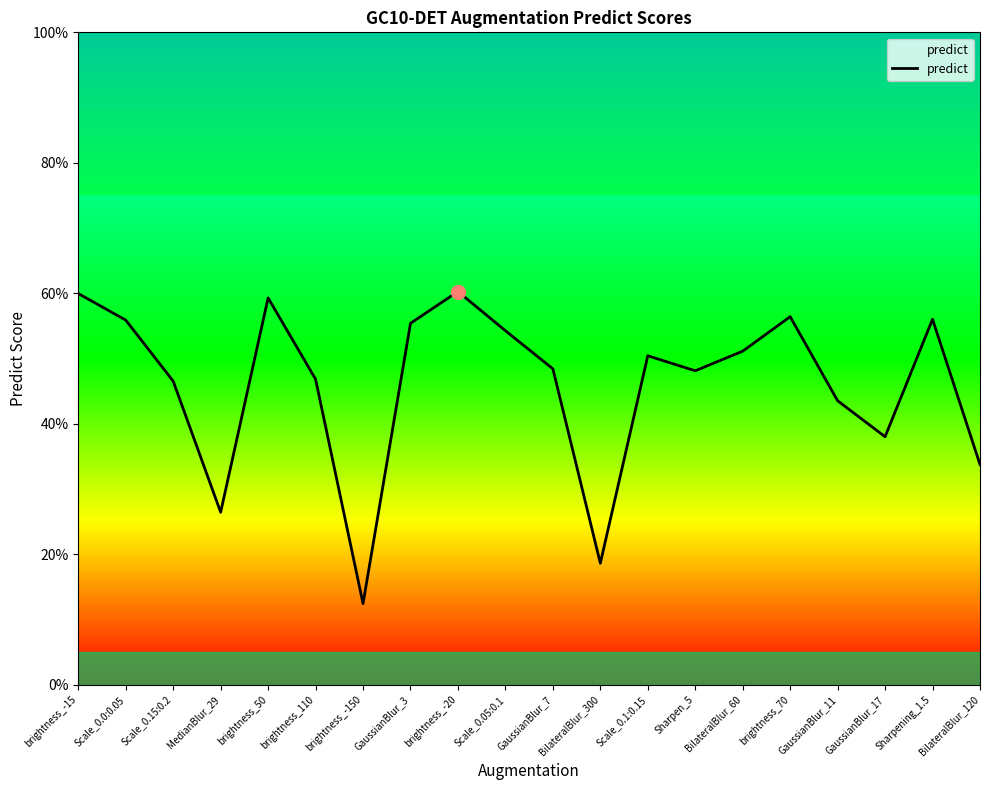

Is this an area chart (filled region under the line)?

Yes